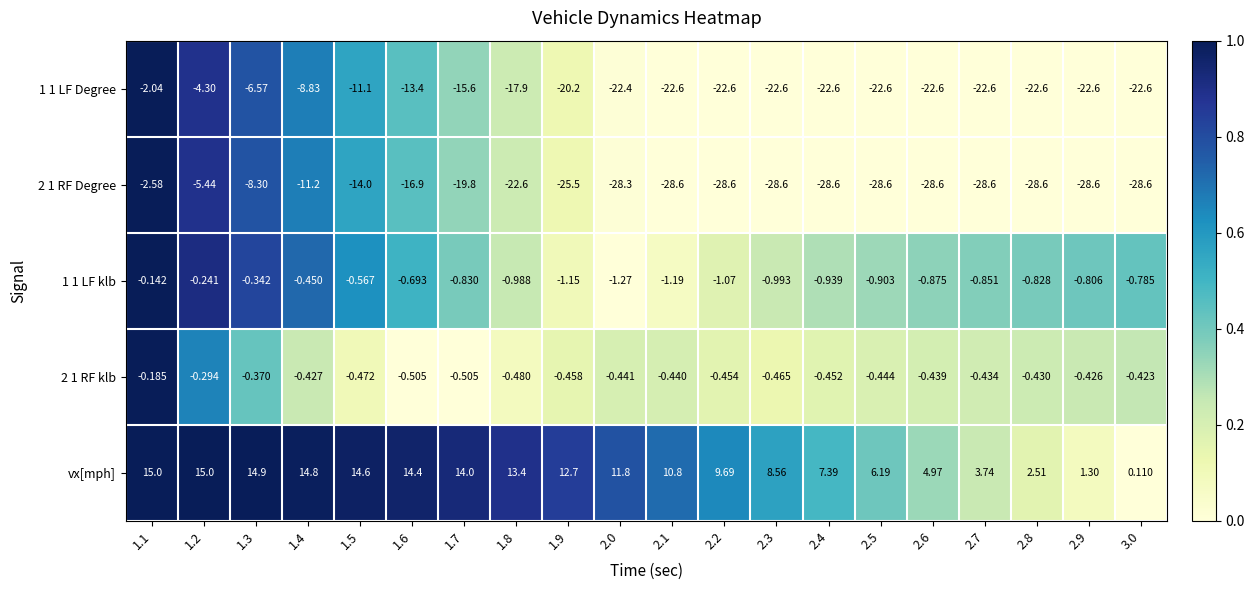

At how many categories does at least one series exceed 0?

20